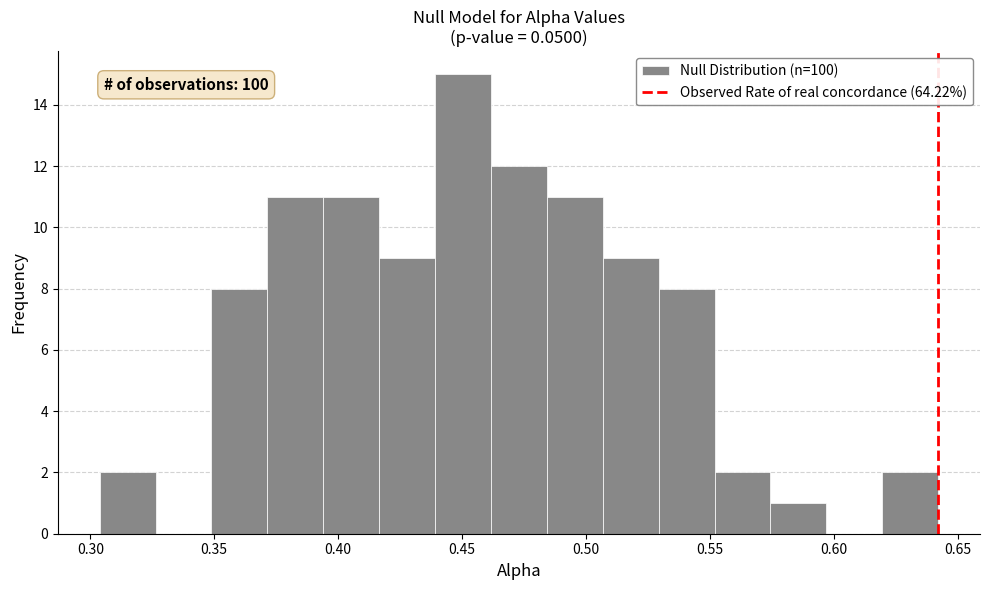

Which range on the x-axis has the tallest bar?

0.440 to 0.460